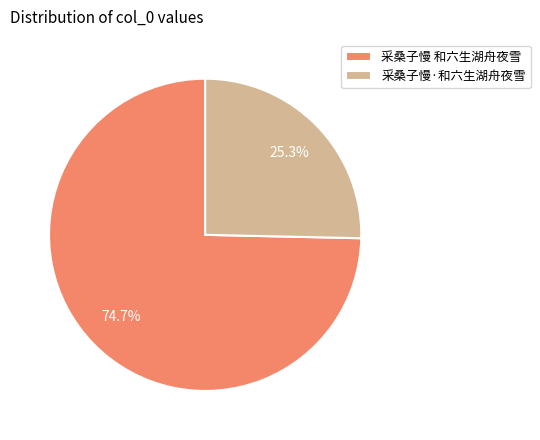

To the nearest percent, what percentage of the pie is 采桑子慢·和六生湖舟夜雪?

25%